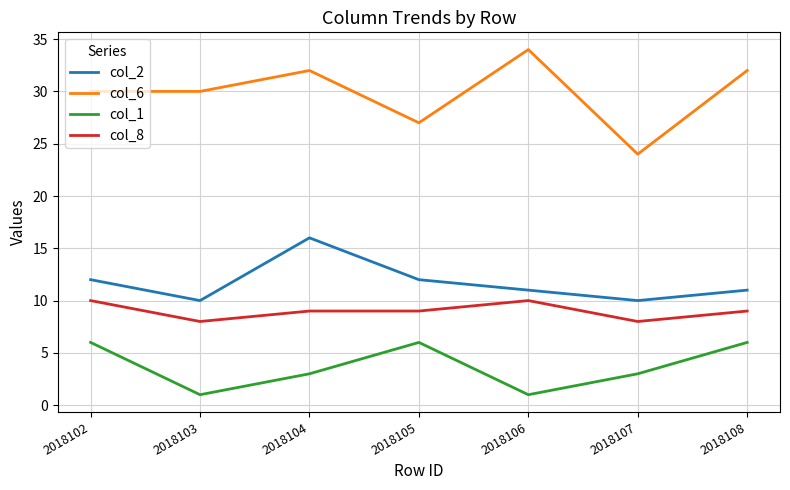

What is the average value of the col_2 series?

12